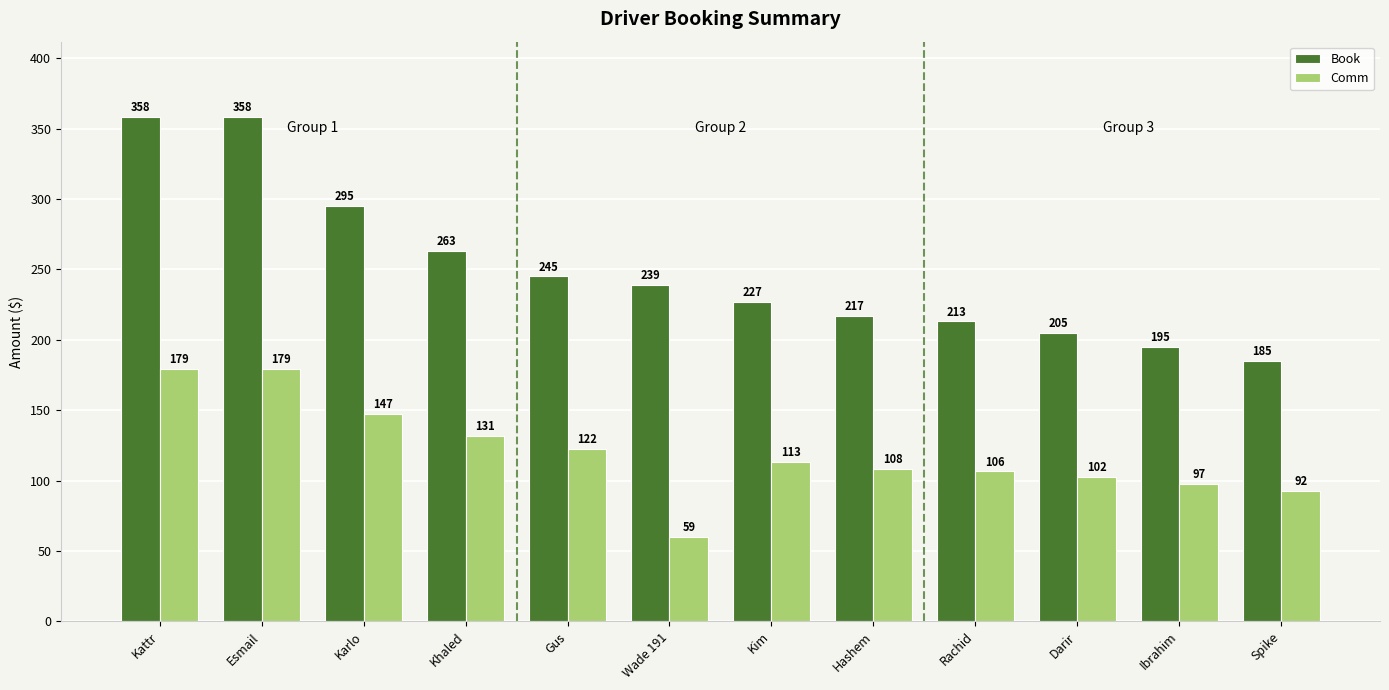

What position from the right is Hashem?

5